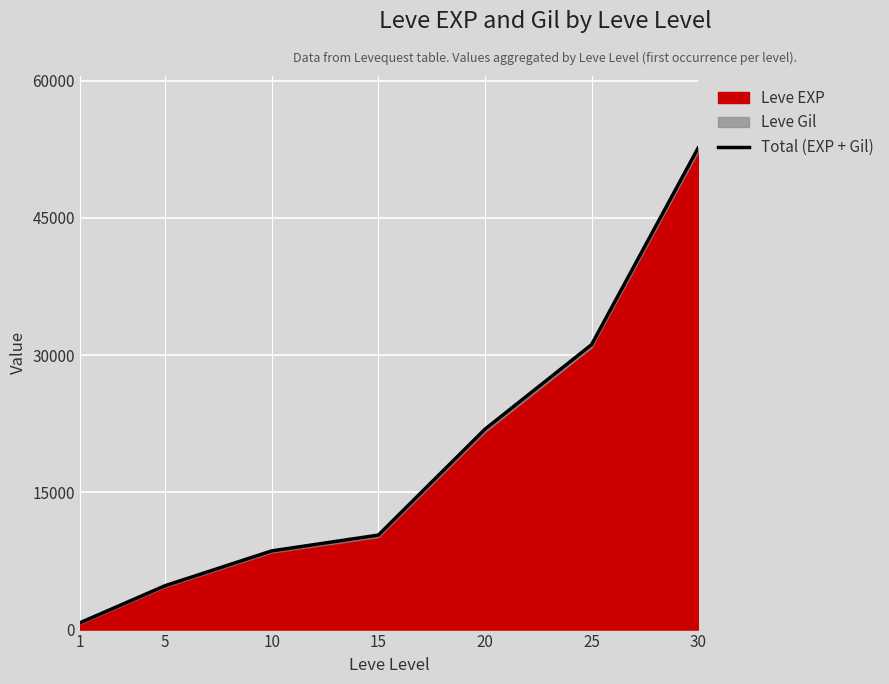

What is the value of the 4th point from the left?

10326